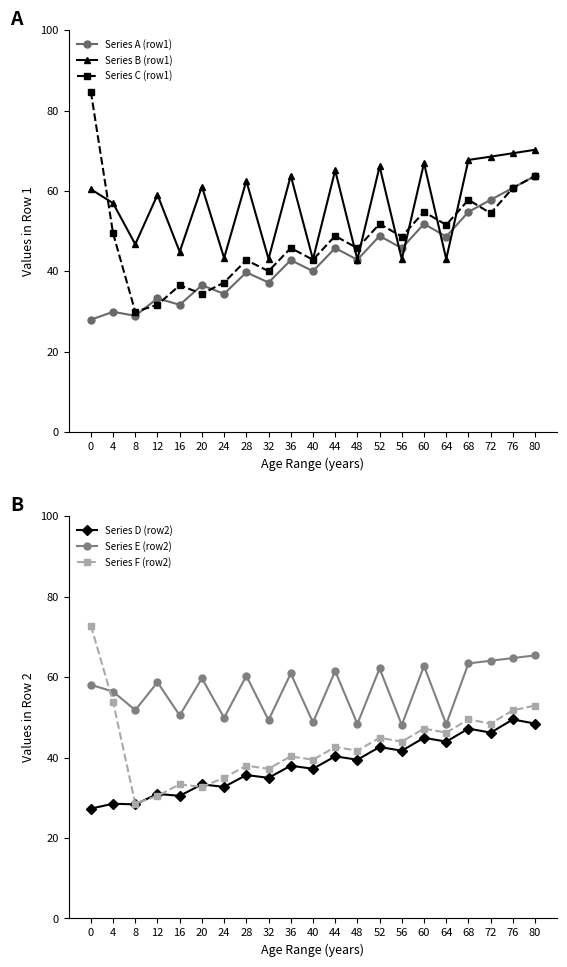

True or false: Series F (row2) has more than 0 points higher than both neighbors.

True